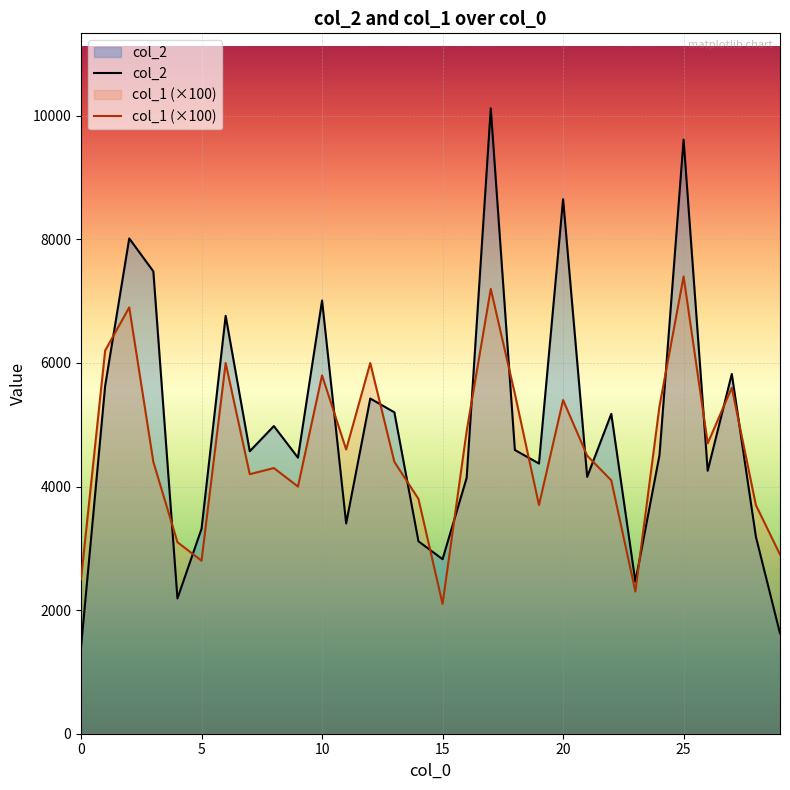

Read the col_1 (×100) value at 18.

5500